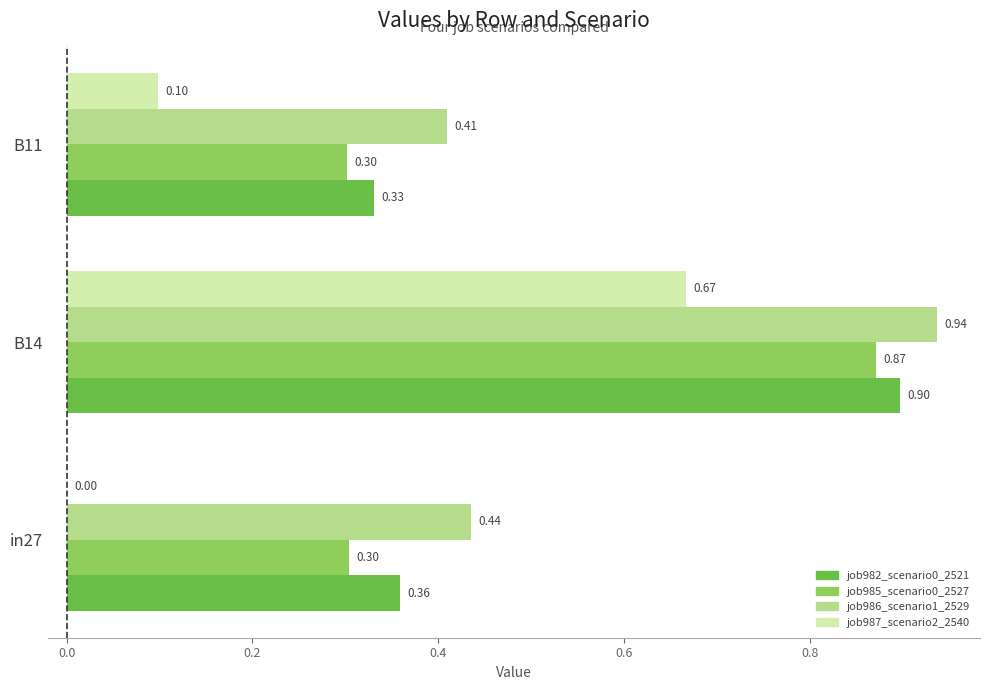

Which series changed the most between in27 and B14?

job987_scenario2_2540